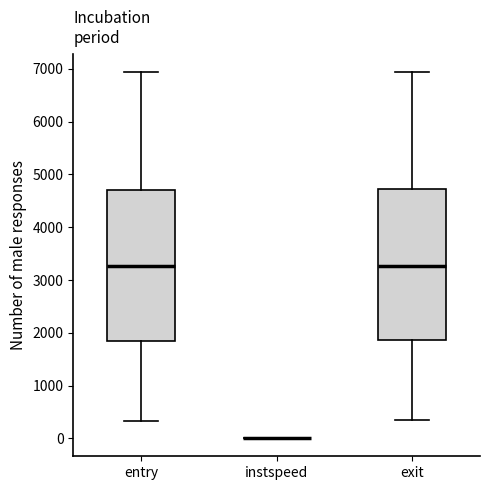

Reading left to right, read every box against the y-axis: the position of its median line, the range the box covers, and the ends of its whiskers. The values are not printed on the chart, so give them approximately, as read against the axis.

entry: median 3300, box 1900 to 4700, whiskers 300 to 6900
instspeed: box collapsed to a line at 0, whiskers 0 to 0
exit: median 3300, box 1900 to 4700, whiskers 300 to 6900